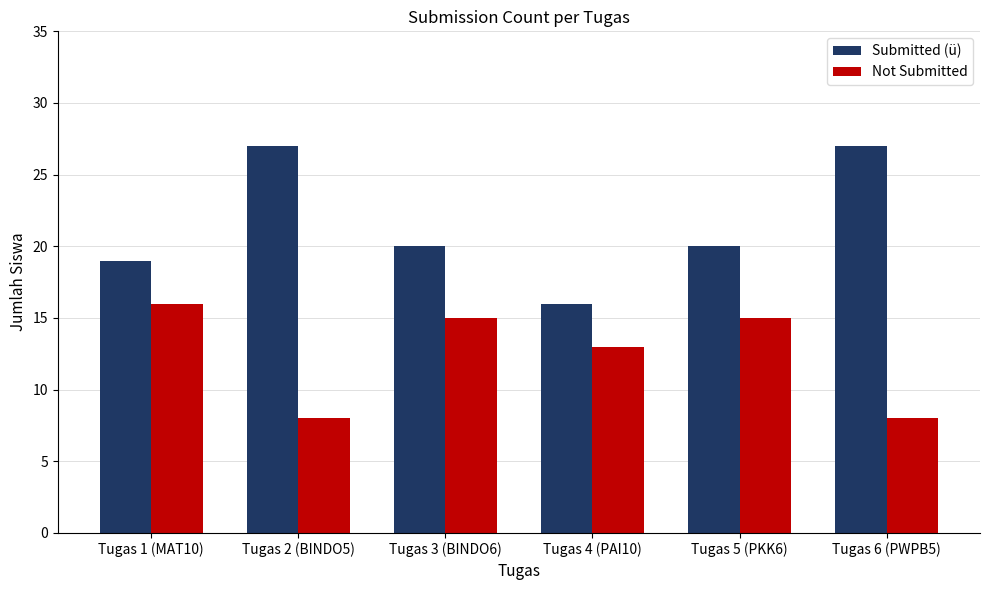

What is the average value of the Submitted (ü) series?

22